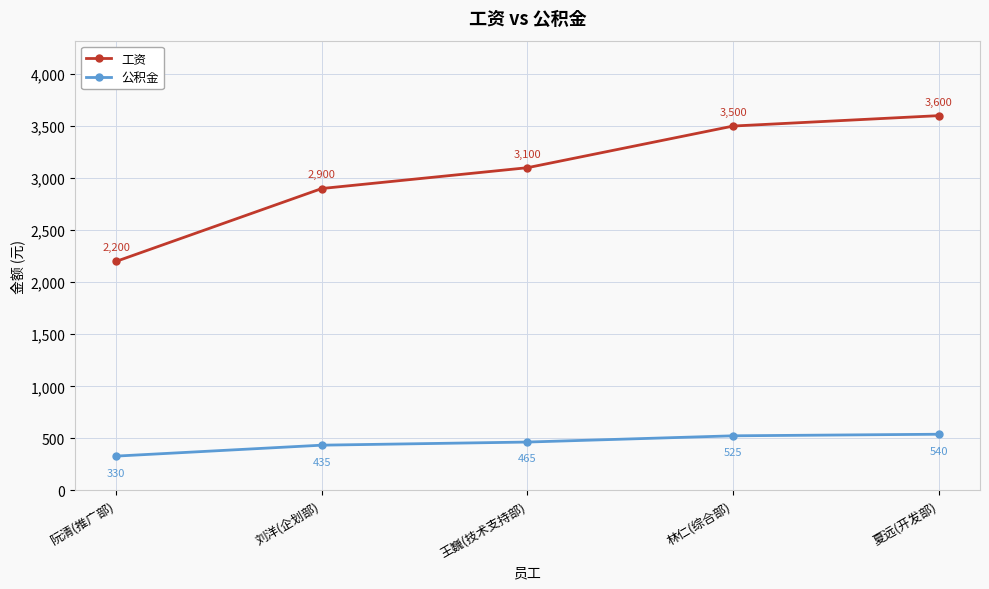

How many values in the 工资 series are below 3100?

2